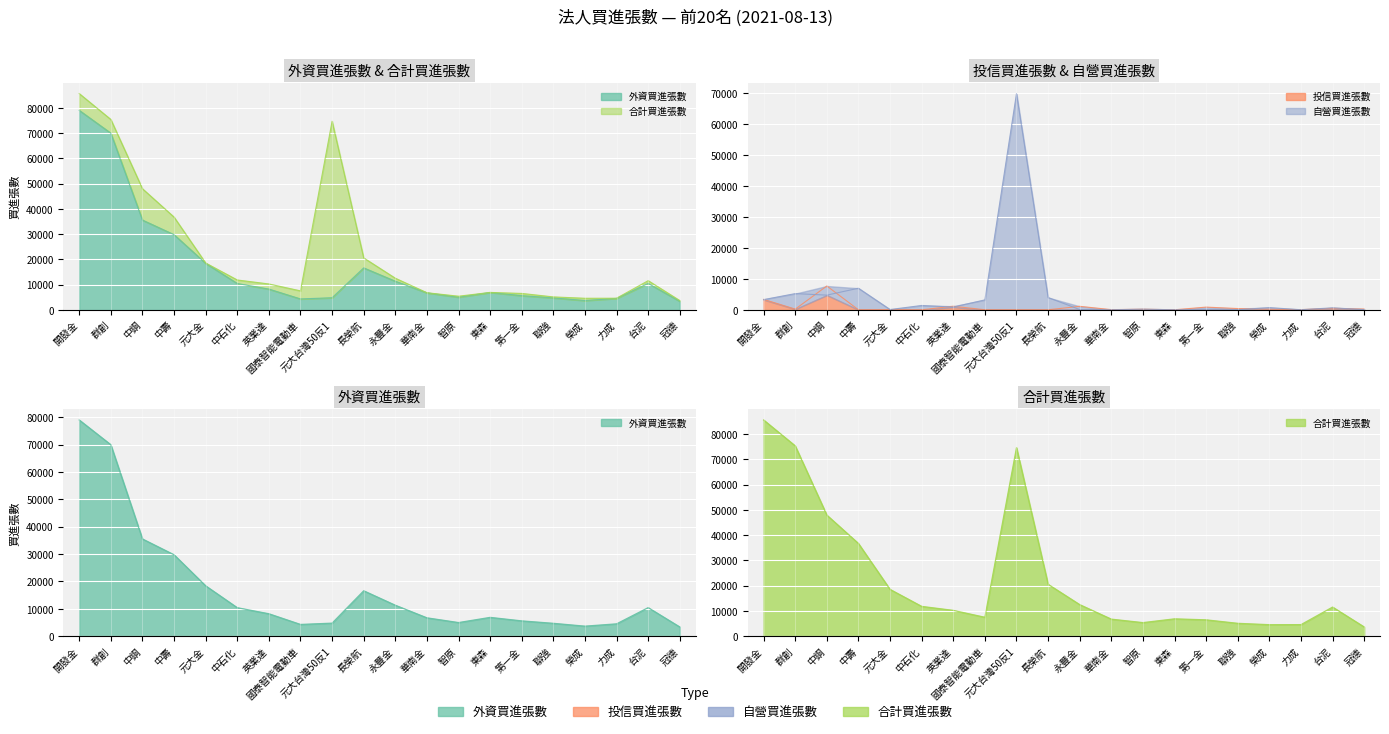

What is the label of the 16th point from the left?

聯強